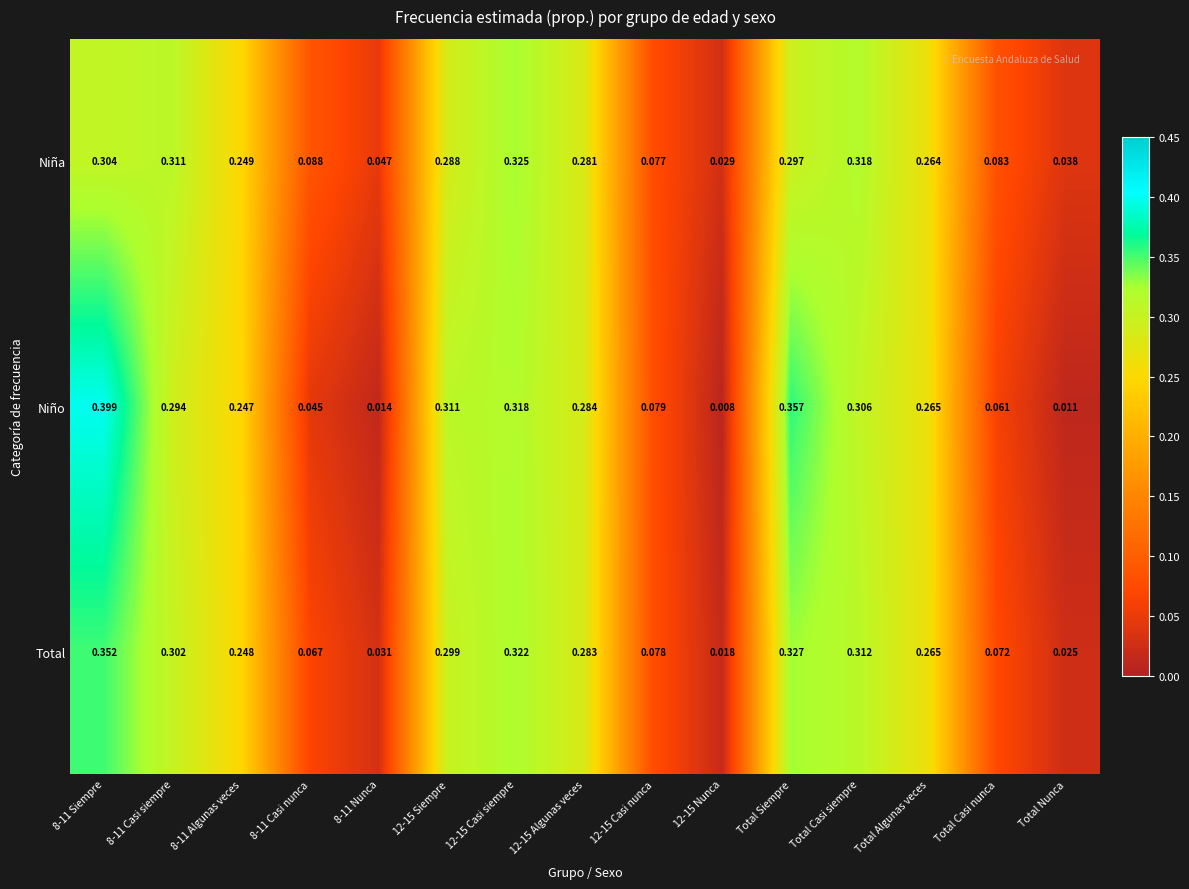

Which series changed the most between 12-15 Algunas veces and 12-15 Nunca?

Niño